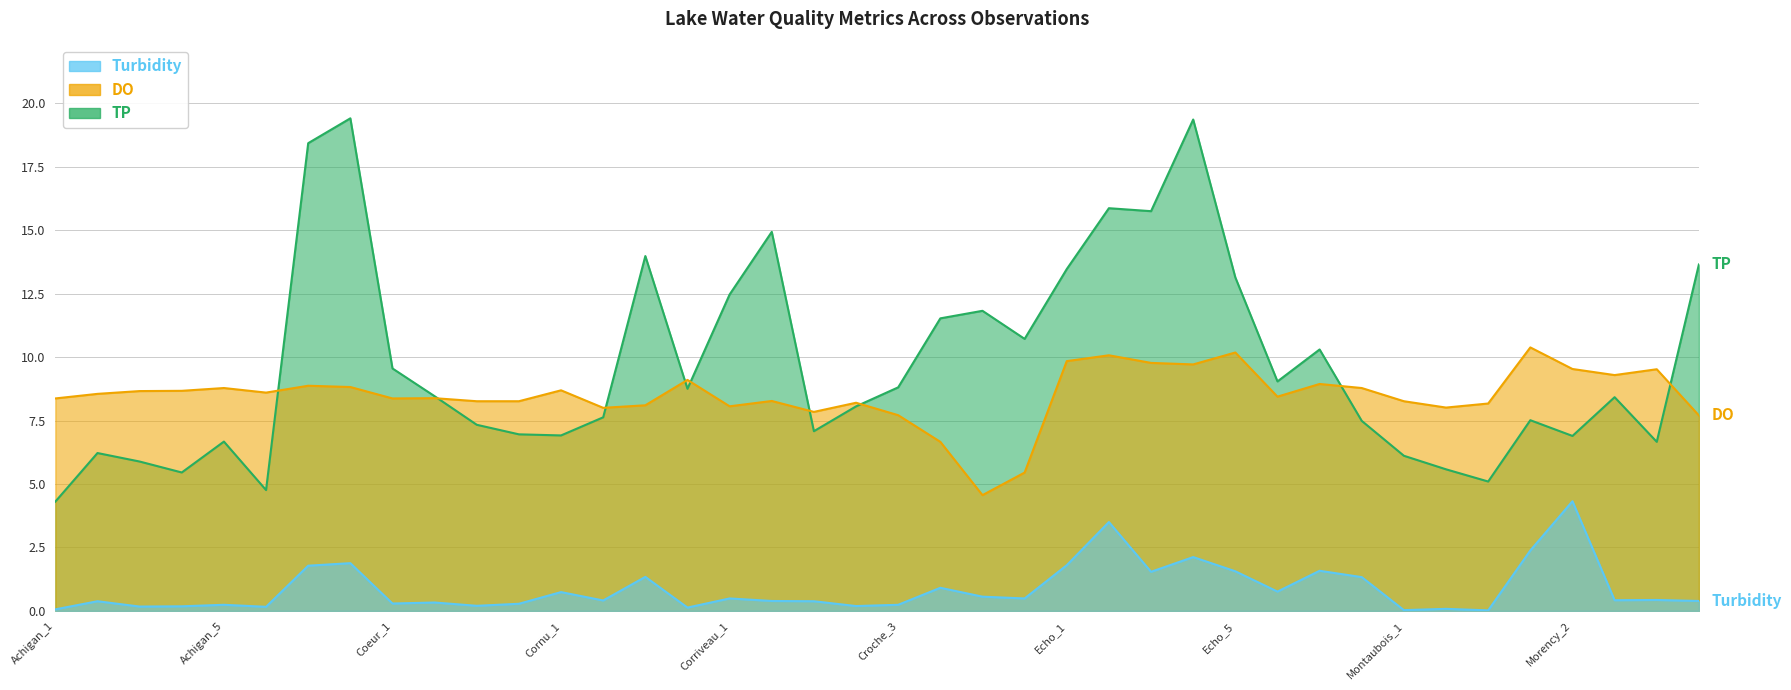

What is the spread (max minus min) of values at Achigan_4?

8.5